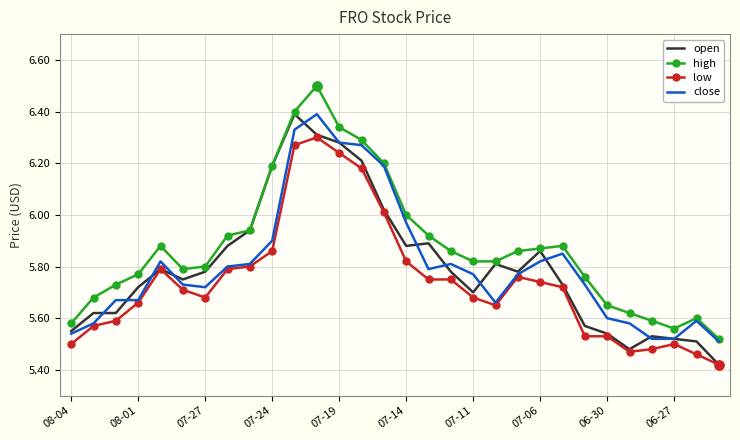

Which series has the largest total across all categories?

high